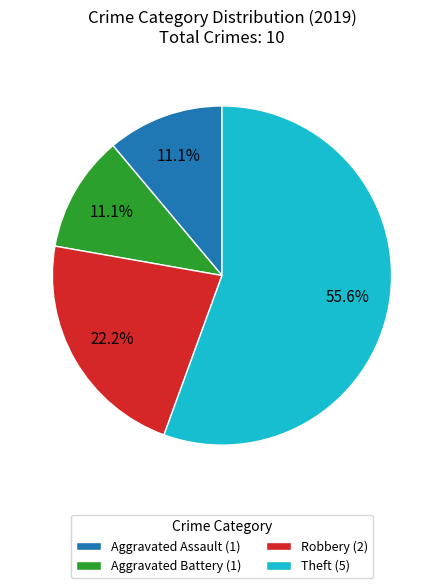

Do Robbery and Aggravated Assault together represent more than half of the pie?

No